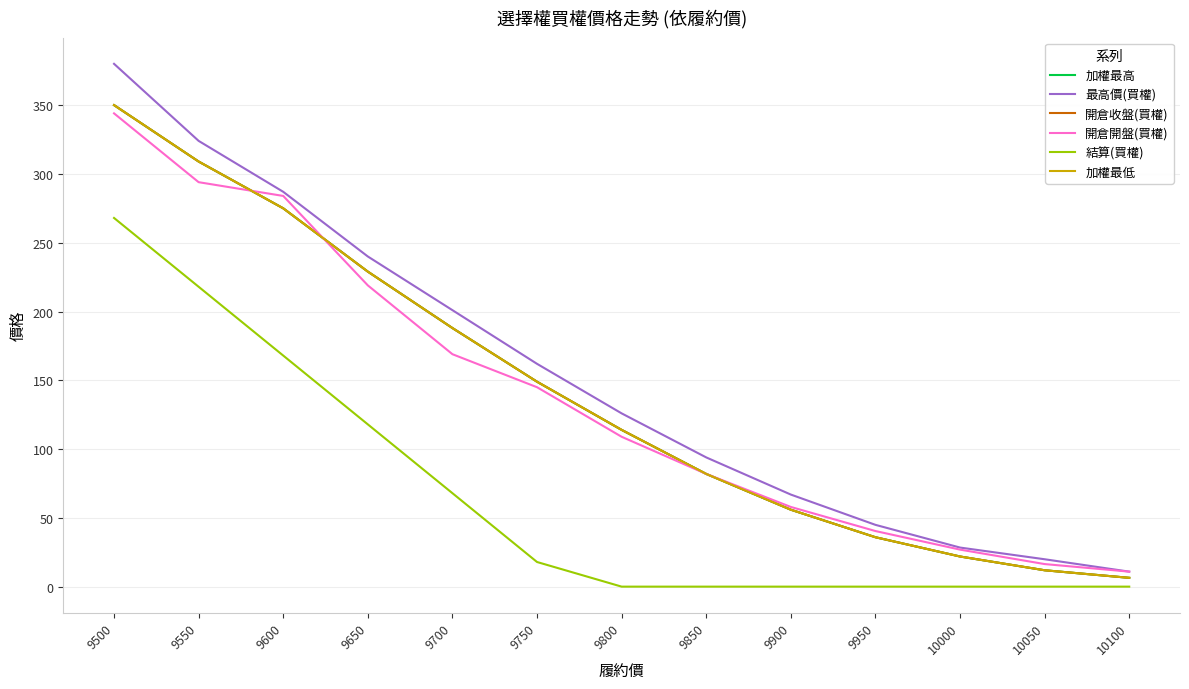

What is the difference between the second highest and second lowest values in the 加權最低 series?

297.0